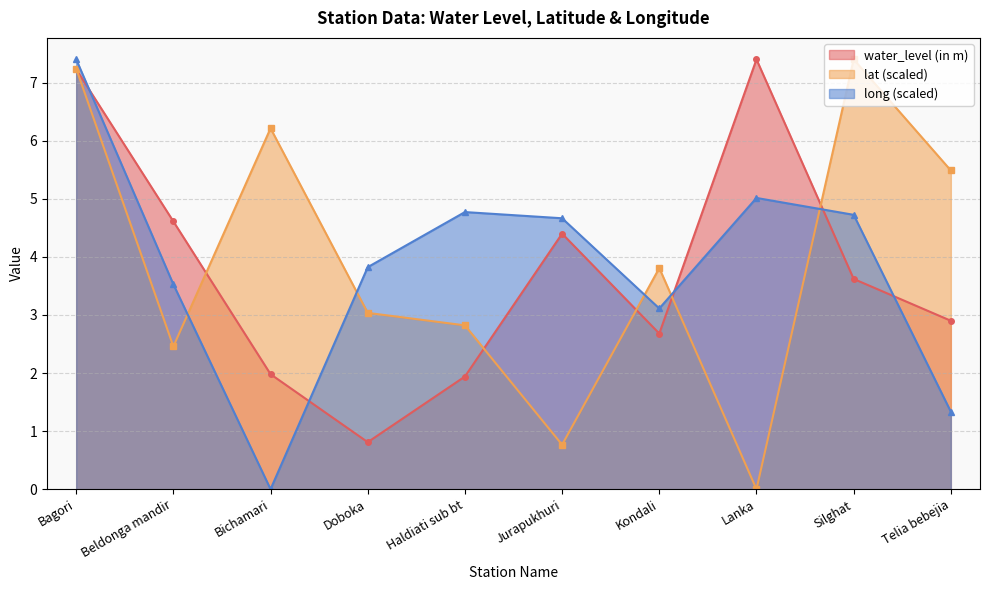

How many categories are shown in the chart?

10